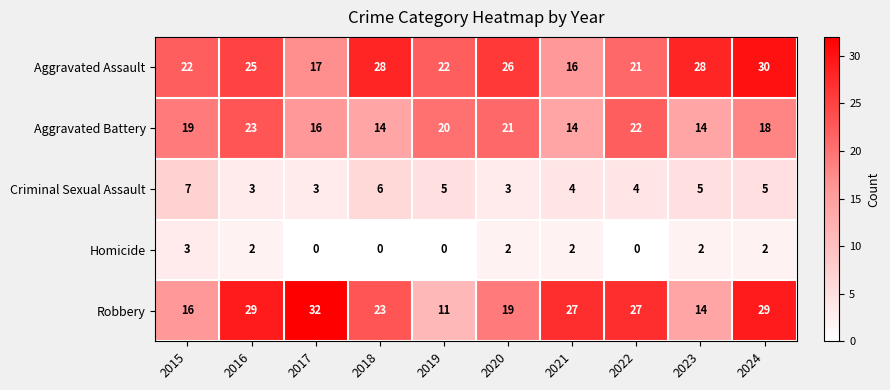

List the series in order of their peak value, highest first.

Robbery, Aggravated Assault, Aggravated Battery, Criminal Sexual Assault, Homicide